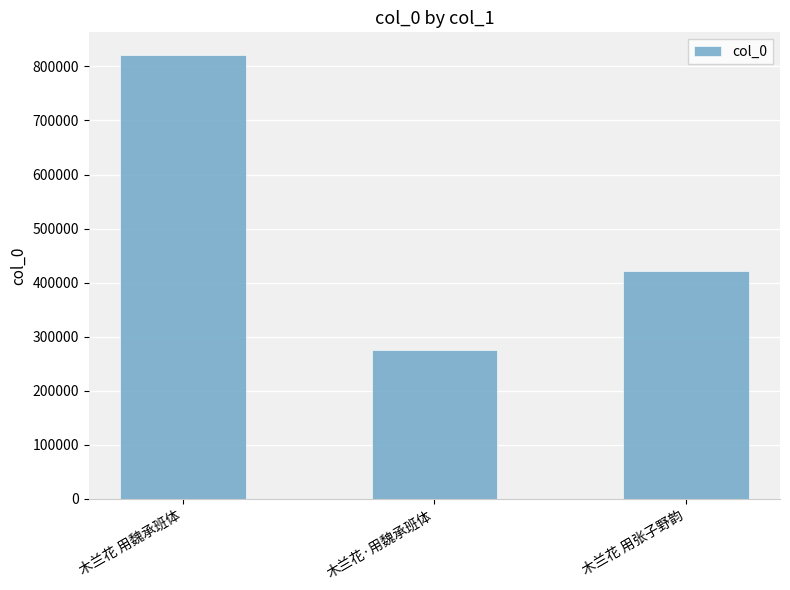

Which label corresponds to the smallest value in the chart?

木兰花·用魏承班体